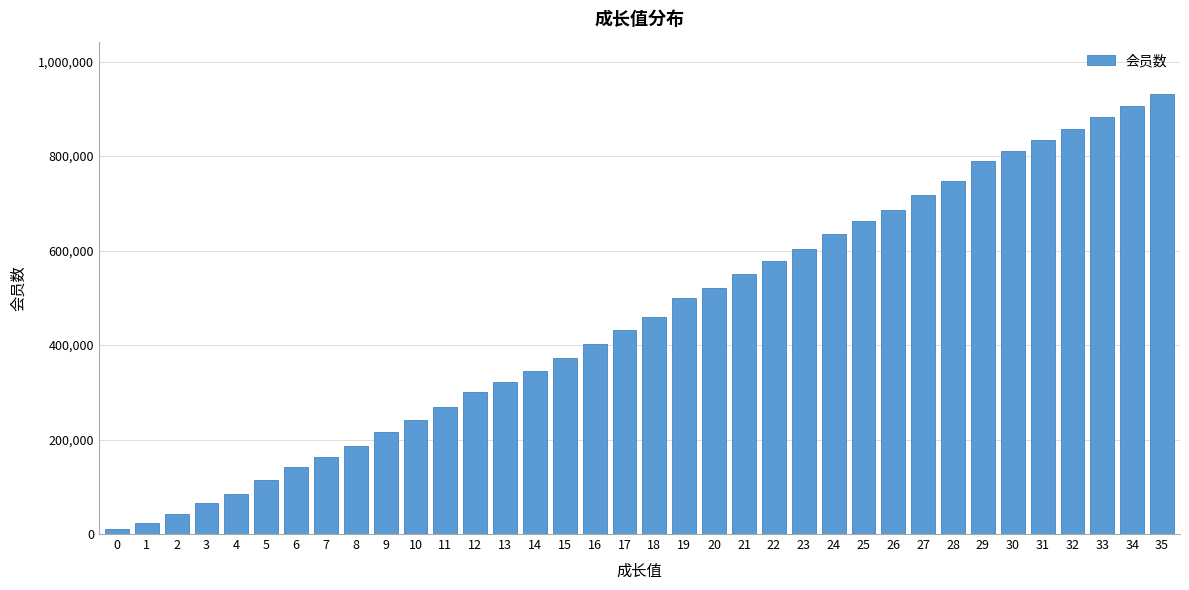

What is the sum of all values?

16408514